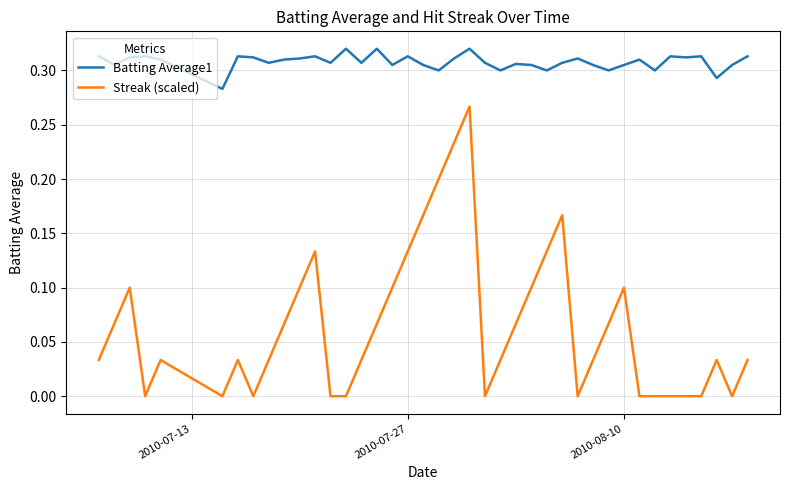

True or false: Streak (scaled) and Batting Average1 cross at least once.

False